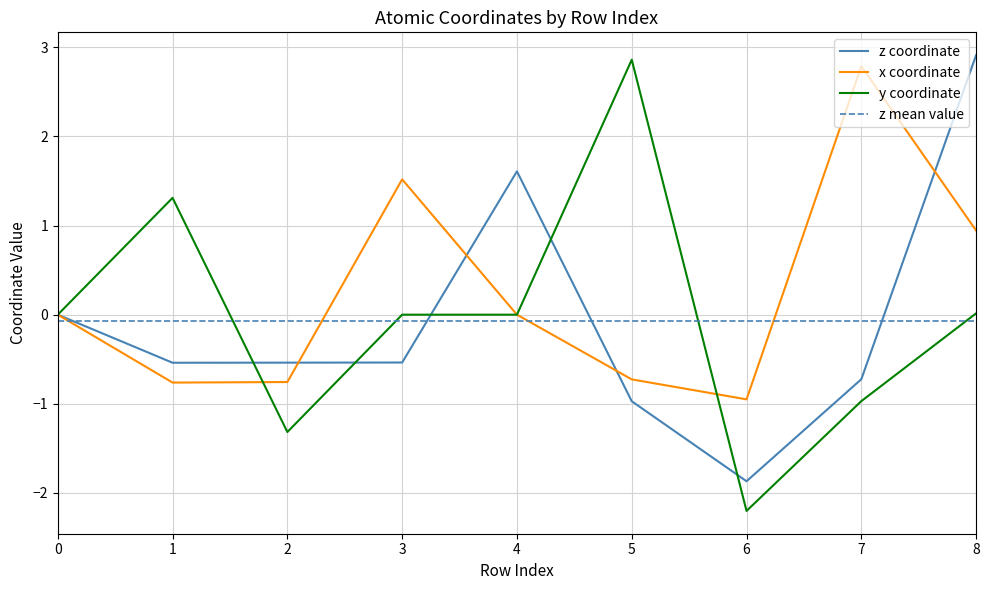

Rank the series at 5 from lowest to highest value.

z, x, y